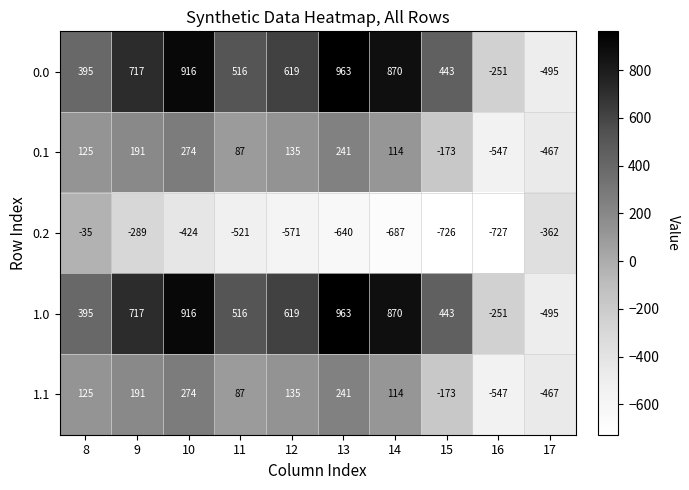

True or false: 1.0 has a value of 748 at 15.

False